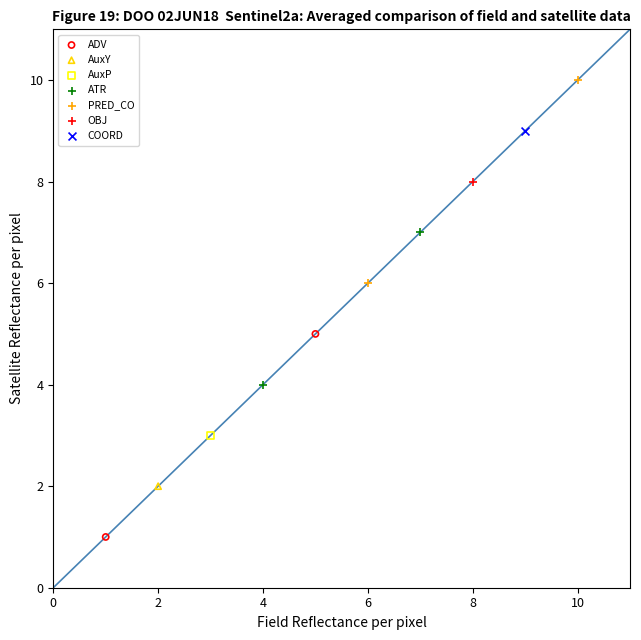

Which series reaches the maximum Y coordinate?

PRED_CO